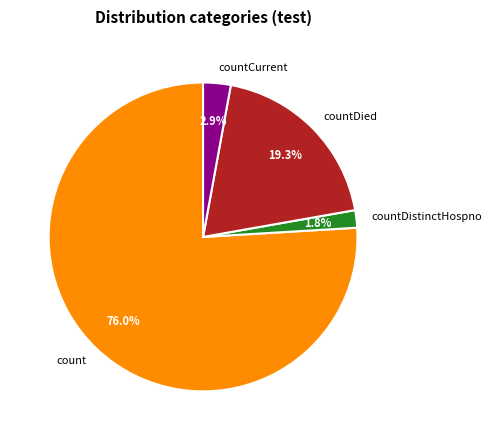

Rank the categories by value from lowest to highest.

countDistinctHospno, countCurrent, countDied, count